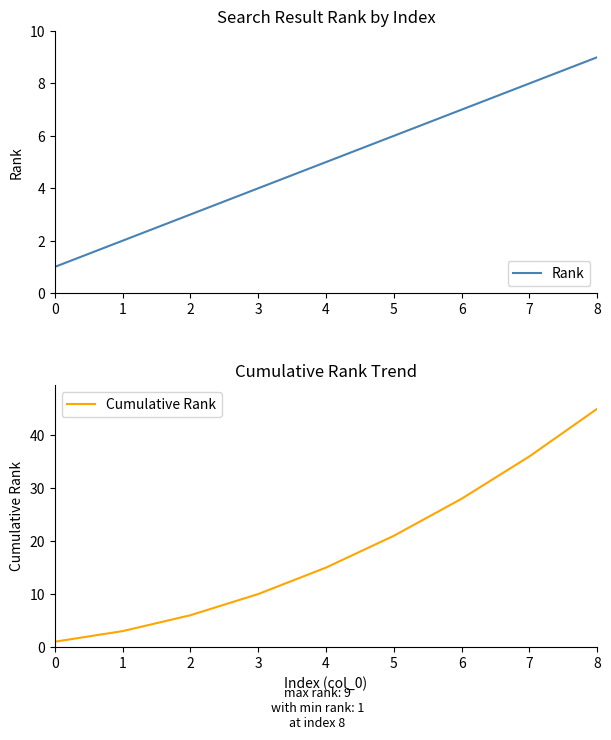

The value of Cumulative Rank at 7 is 36. True or false?

True